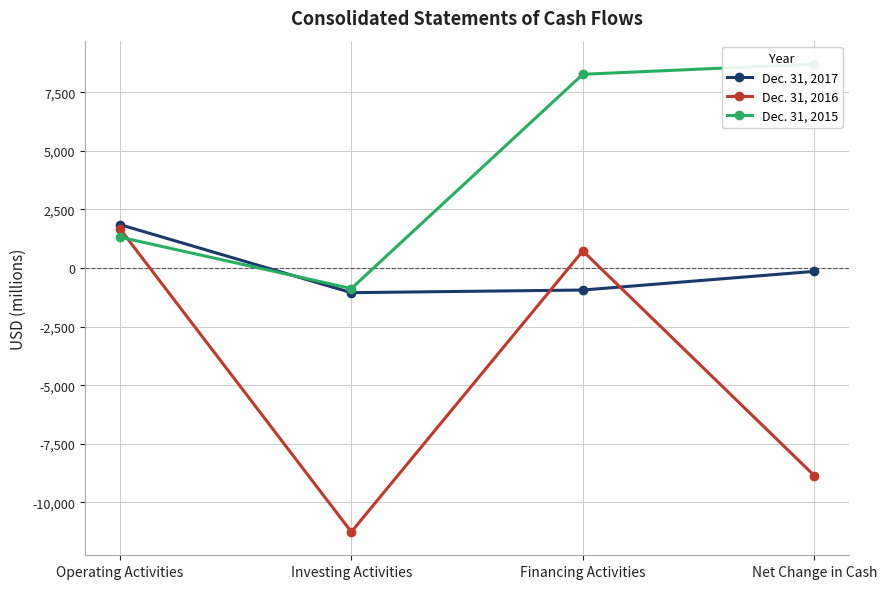

What is the label of the 4th point from the left?

Net Change in Cash